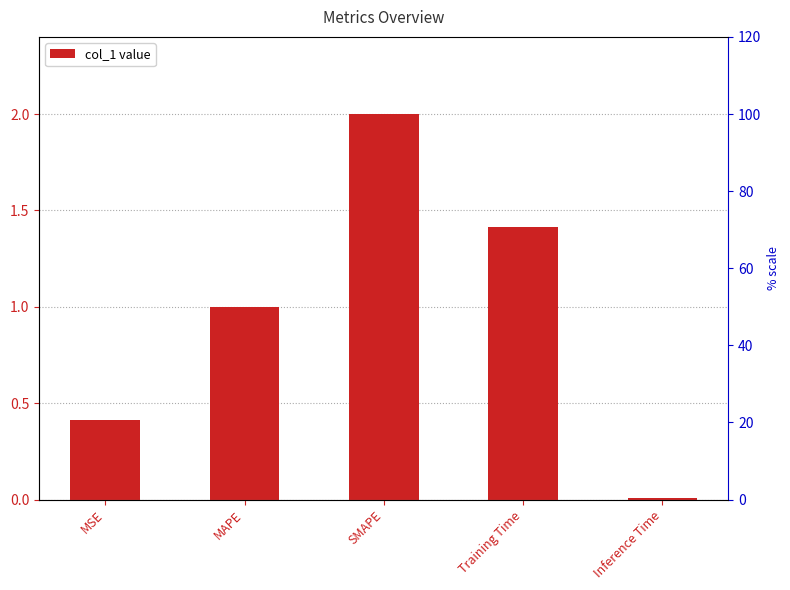

What is the difference between the values at SMAPE and Training Time?

0.6